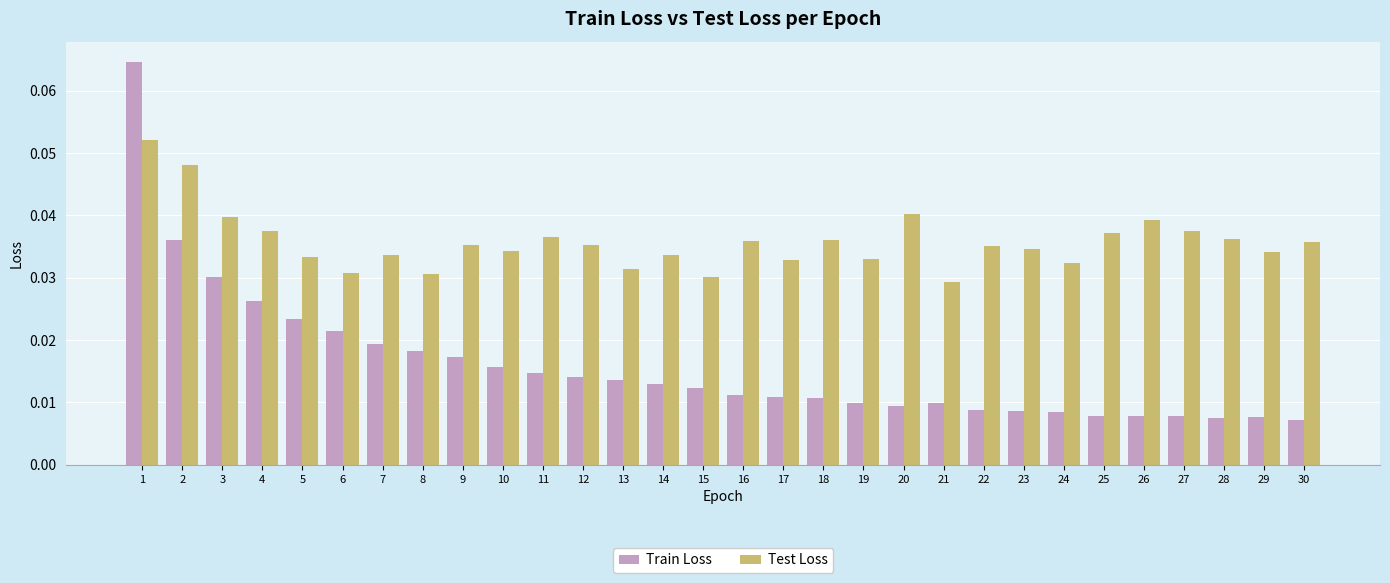

Does the chart contain any negative values?

No